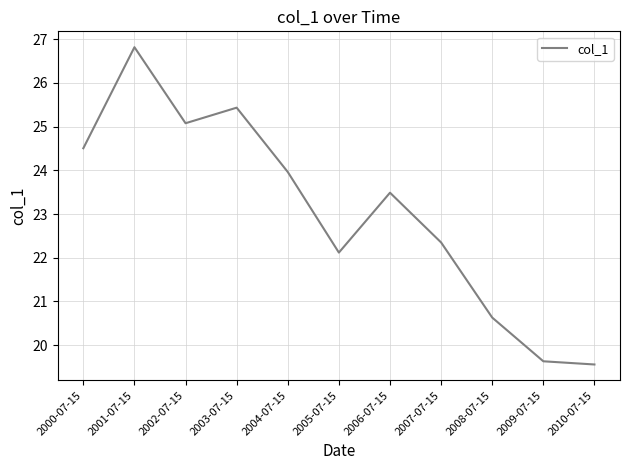

Between 2005-07-15 and 2009-07-15, which is larger?

2005-07-15